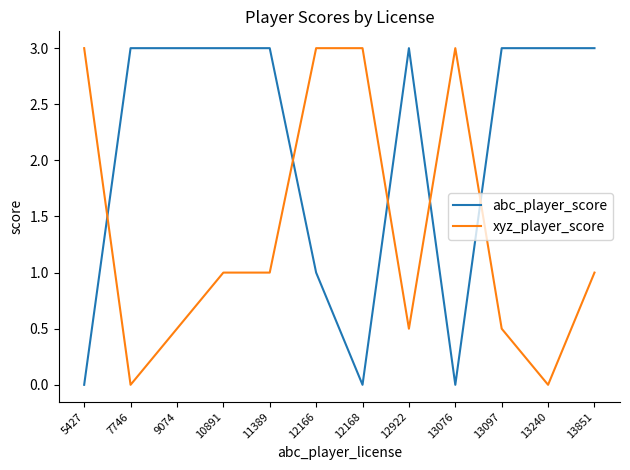

At which label does xyz_player_score first exceed 1?

5427